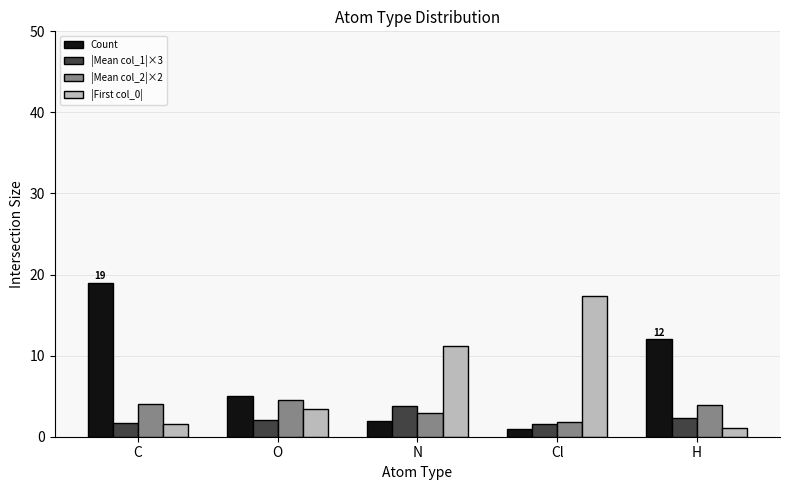

What is the difference between the |Mean col_2|×2 values at C and O?

0.5